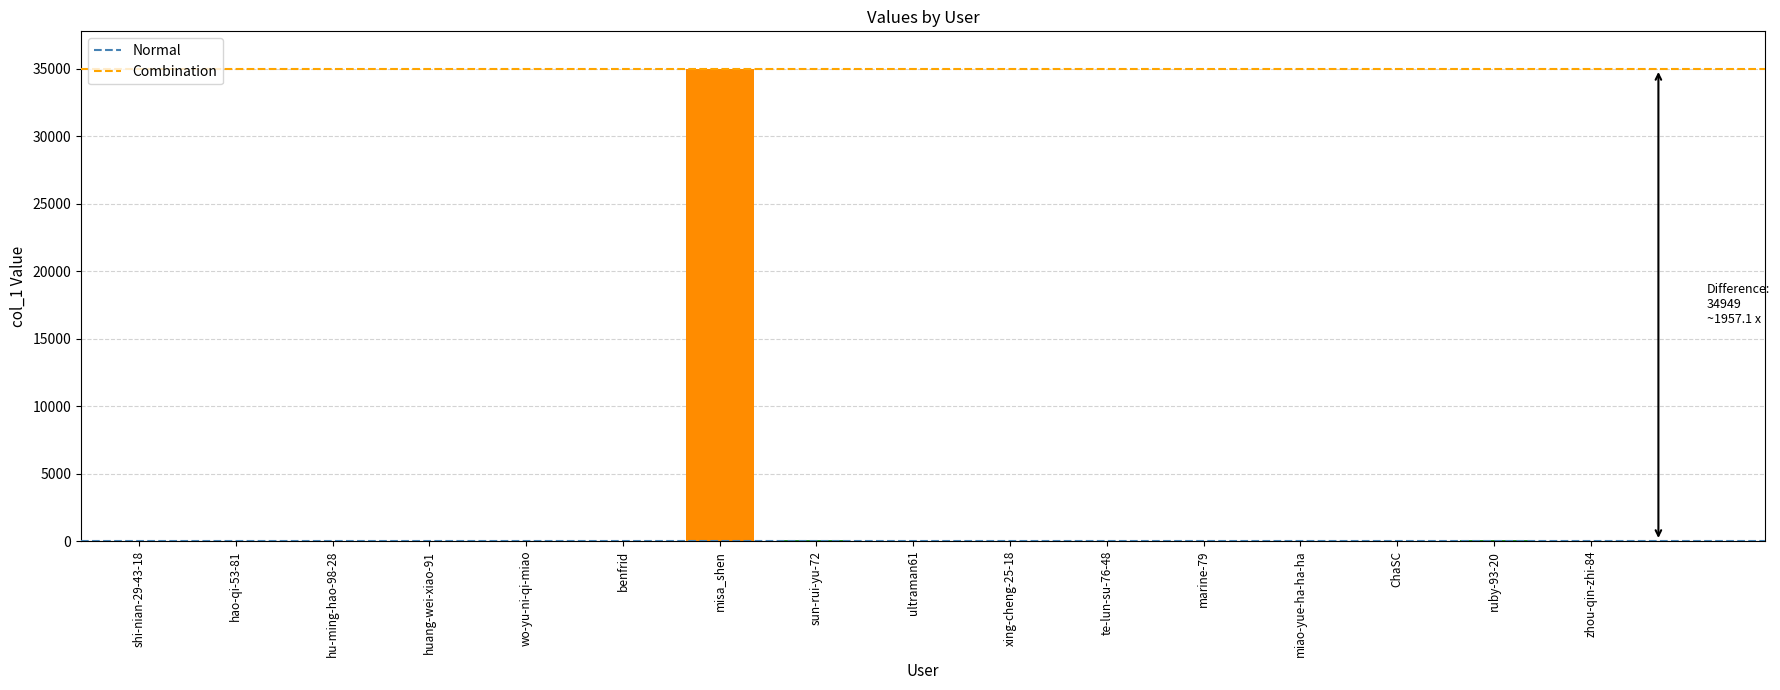

What is the change in value from sun-rui-yu-72 to ultraman61?

-51